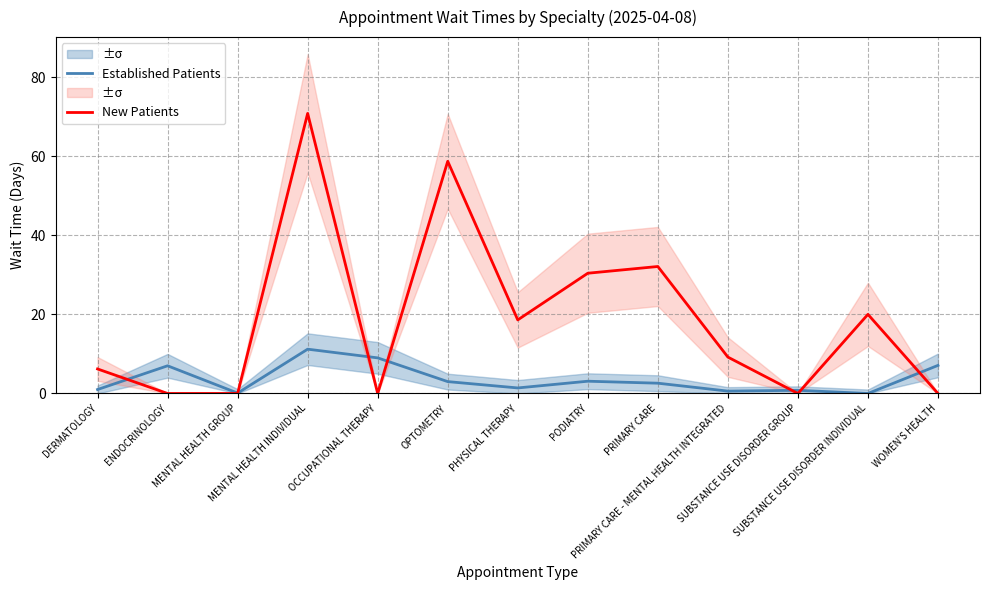

Reading left to right, what are all the values shown in this chart?

Established Patients: 1.0	7.0	0.1	11.2	9.0	3.0	1.4	3.1	2.6	0.6	0.8	0.0	7.1
New Patients: 6.2	0.0	0.0	70.8	0.0	58.7	18.6	30.4	32.1	9.2	0.0	20.0	0.0